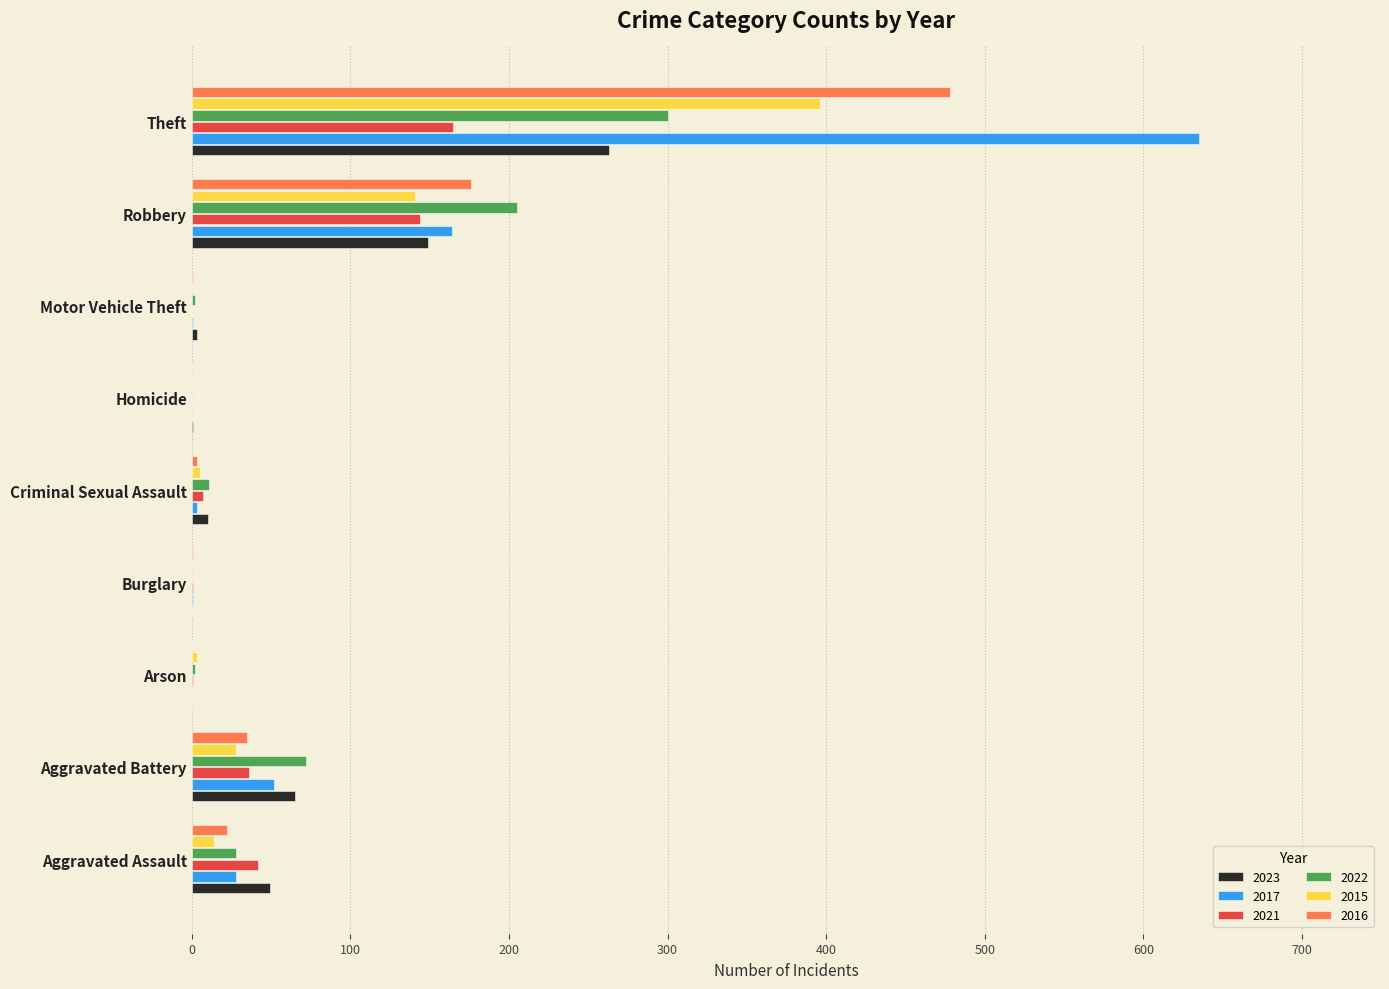

At which label is 2016 closest to 239?

Robbery